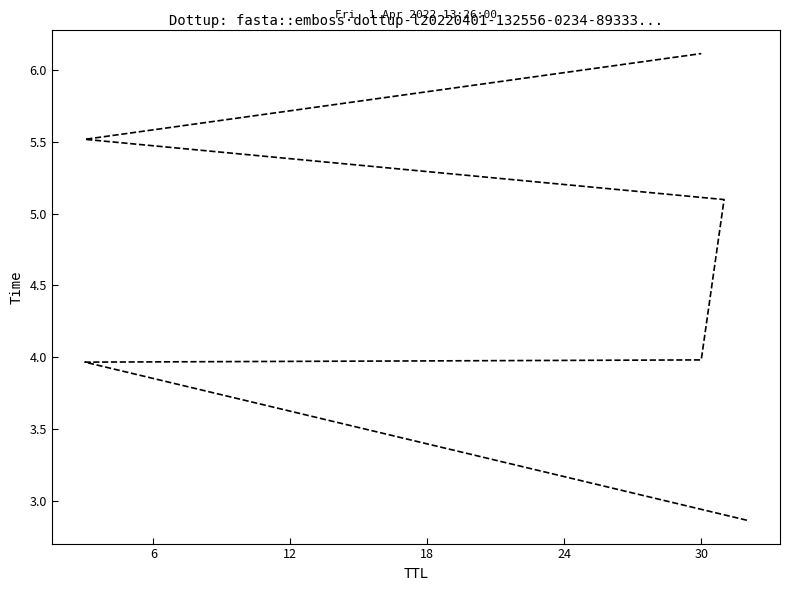

How many values exceed 5?

3